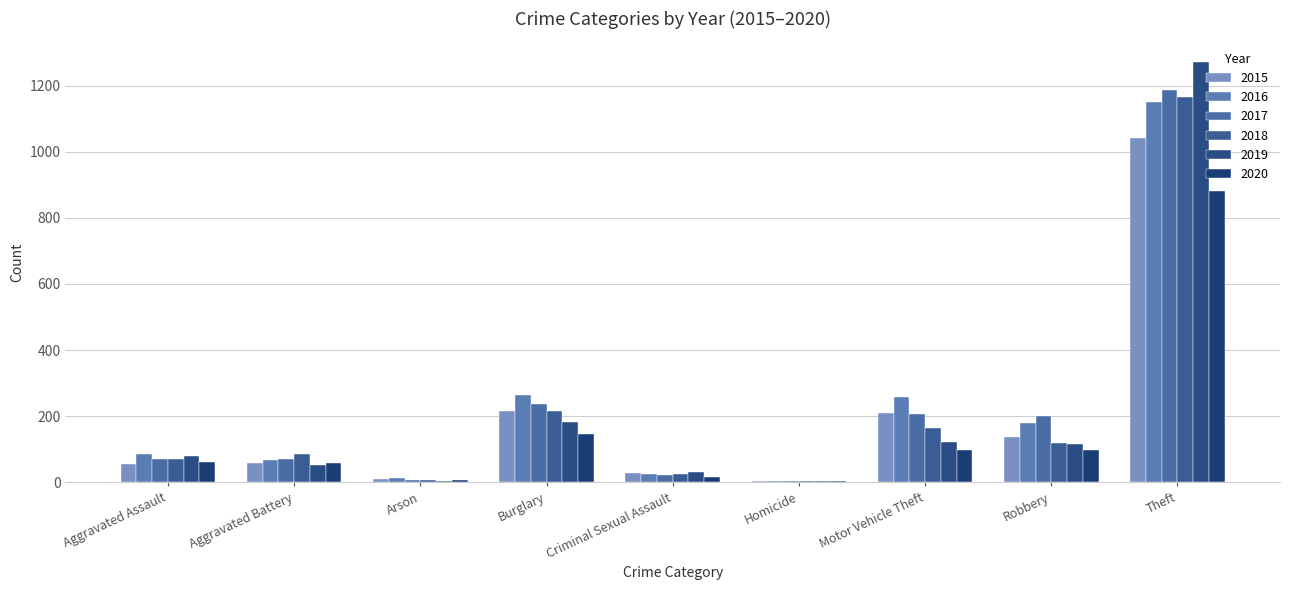

Count the number of categories in the chart.

9